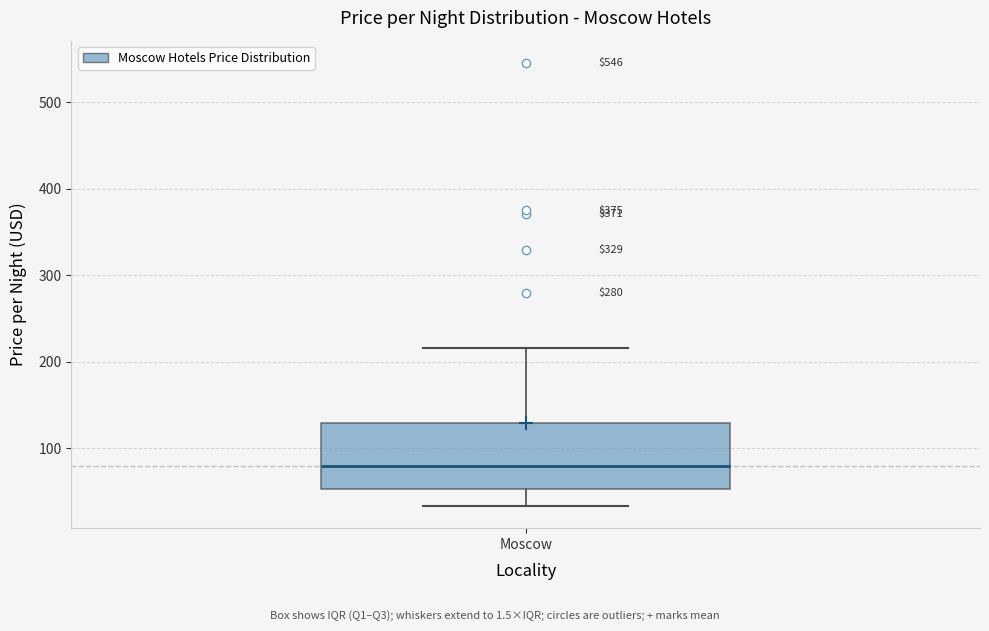

Transcribe this box plot: give where the median line is, the range the box spans, and where the two whiskers end, as read against the y-axis. The values are not printed on the chart, so give them approximately, as read against the axis.

median 80, box 50 to 130, whiskers 30 to 220